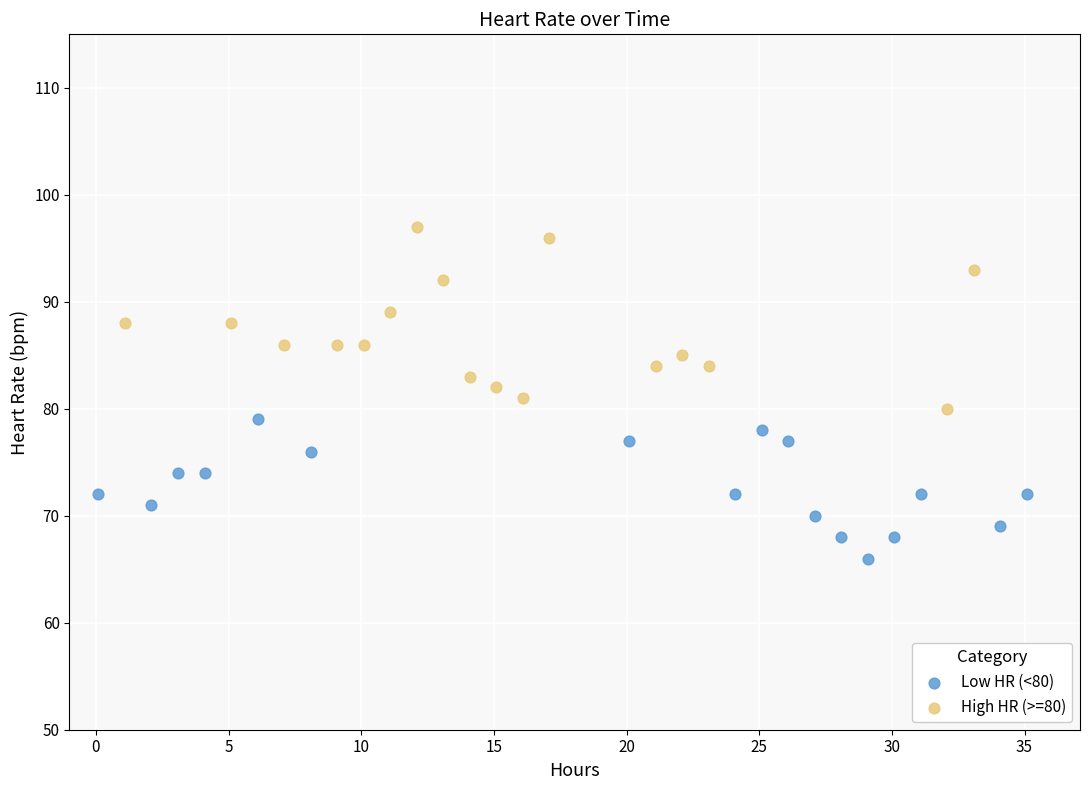

Which series has the largest Y range (max minus min)?

High HR (>=80)